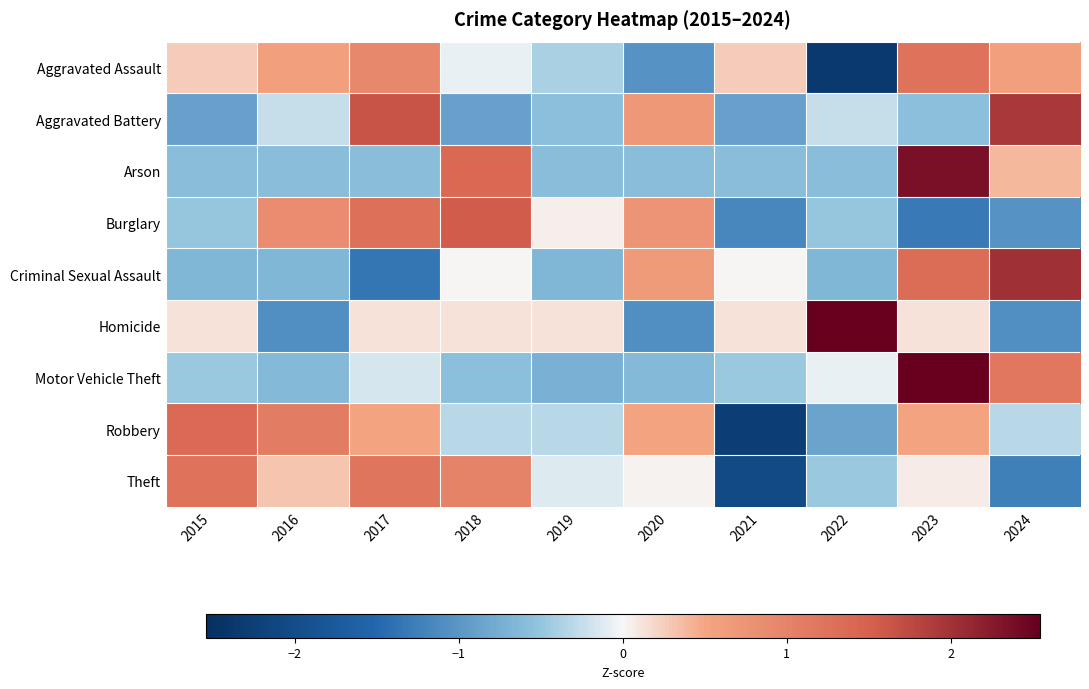

Reading left to right, transcribe all the data shown in this chart.

Aggravated Assault: 2015=0.3	2016=0.6	2017=0.9	2018=-0.1	2019=-0.4	2020=-1.0	2021=0.3	2022=-2.4	2023=1.2	2024=0.6
Aggravated Battery: 2015=-0.9	2016=-0.3	2017=1.6	2018=-0.9	2019=-0.6	2020=0.7	2021=-0.9	2022=-0.3	2023=-0.6	2024=1.9
Arson: 2015=-0.6	2016=-0.6	2017=-0.6	2018=1.4	2019=-0.6	2020=-0.6	2021=-0.6	2022=-0.6	2023=2.4	2024=0.4
Burglary: 2015=-0.5	2016=0.9	2017=1.3	2018=1.6	2019=0.1	2020=0.7	2021=-1.2	2022=-0.5	2023=-1.3	2024=-1.0
Criminal Sexual Assault: 2015=-0.7	2016=-0.7	2017=-1.3	2018=0.0	2019=-0.7	2020=0.7	2021=0.0	2022=-0.7	2023=1.3	2024=2.0
Homicide: 2015=0.1	2016=-1.1	2017=0.1	2018=0.1	2019=0.1	2020=-1.1	2021=0.1	2022=2.5	2023=0.1	2024=-1.1
Motor Vehicle Theft: 2015=-0.5	2016=-0.6	2017=-0.2	2018=-0.6	2019=-0.7	2020=-0.6	2021=-0.5	2022=-0.1	2023=2.5	2024=1.2
Robbery: 2015=1.4	2016=1.1	2017=0.5	2018=-0.3	2019=-0.3	2020=0.5	2021=-2.3	2022=-0.9	2023=0.5	2024=-0.3
Theft: 2015=1.2	2016=0.3	2017=1.2	2018=1.0	2019=-0.1	2020=0.0	2021=-2.0	2022=-0.5	2023=0.1	2024=-1.2